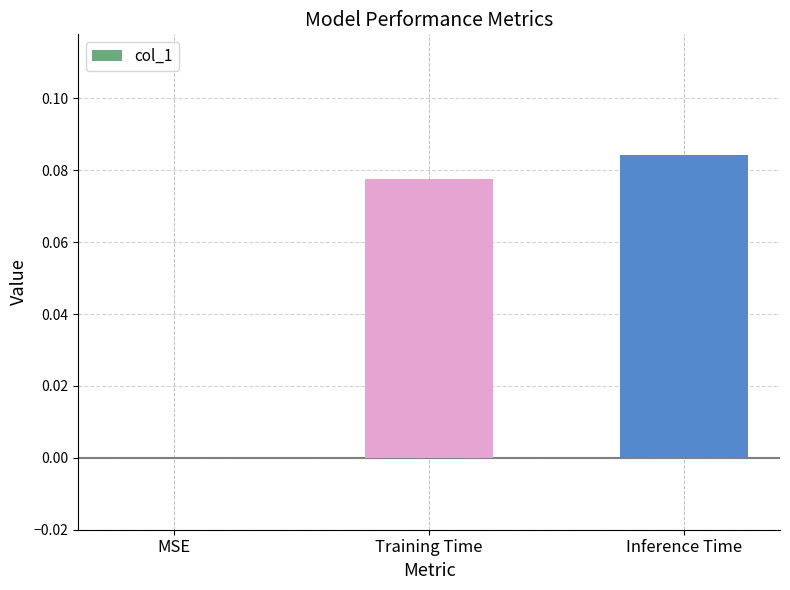

What is the change in value from MSE to Inference Time?

+0.1